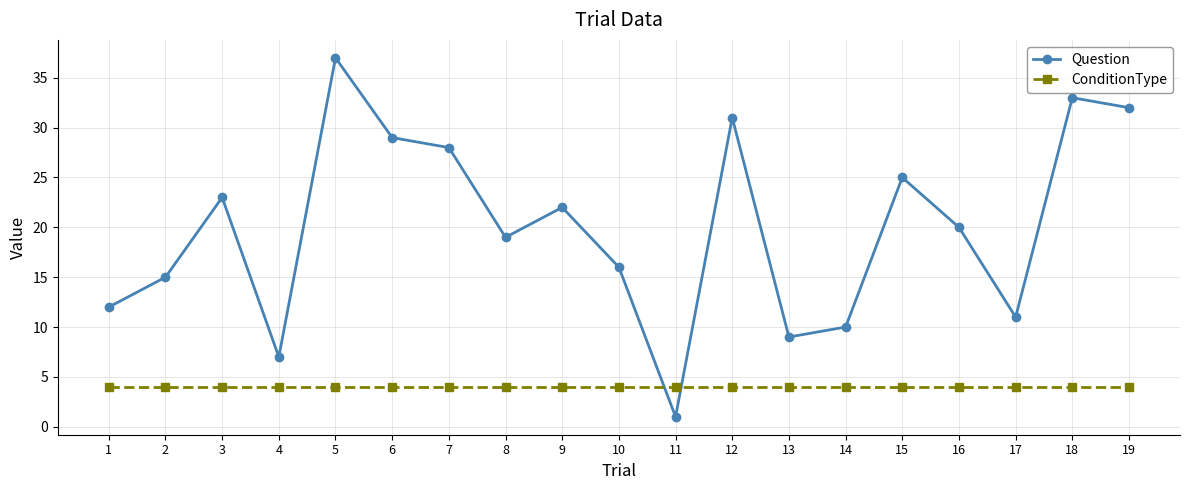

What is the value of the ConditionType point at the 9th from the left?

4